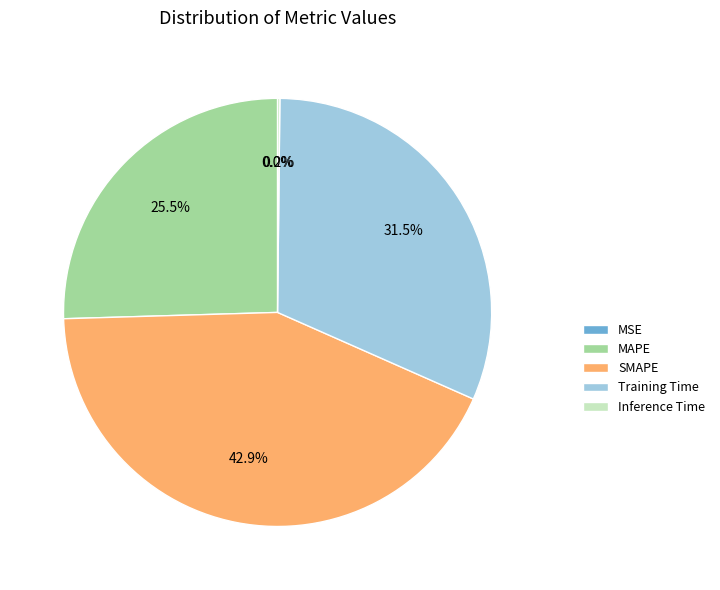

Which has a higher value, Training Time or MAPE?

Training Time